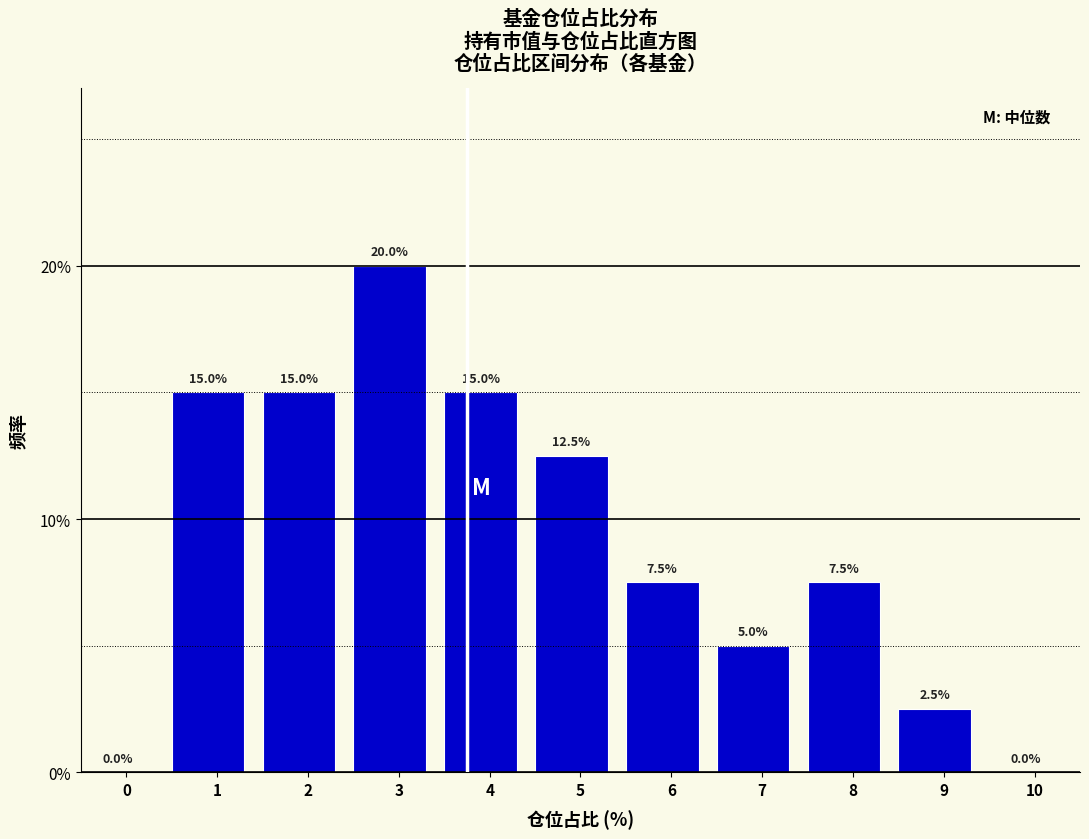

Reading left to right, transcribe all the data shown in this chart.

0=0.0	1=15.0	2=15.0	3=20.0	4=15.0	5=12.5	6=7.5	7=5.0	8=7.5	9=2.5	10=0.0